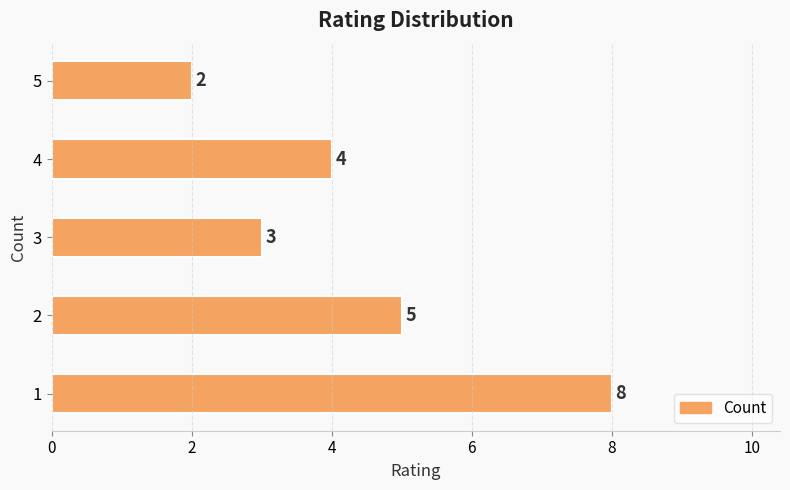

List the labels in order of value, smallest first.

5, 3, 4, 2, 1